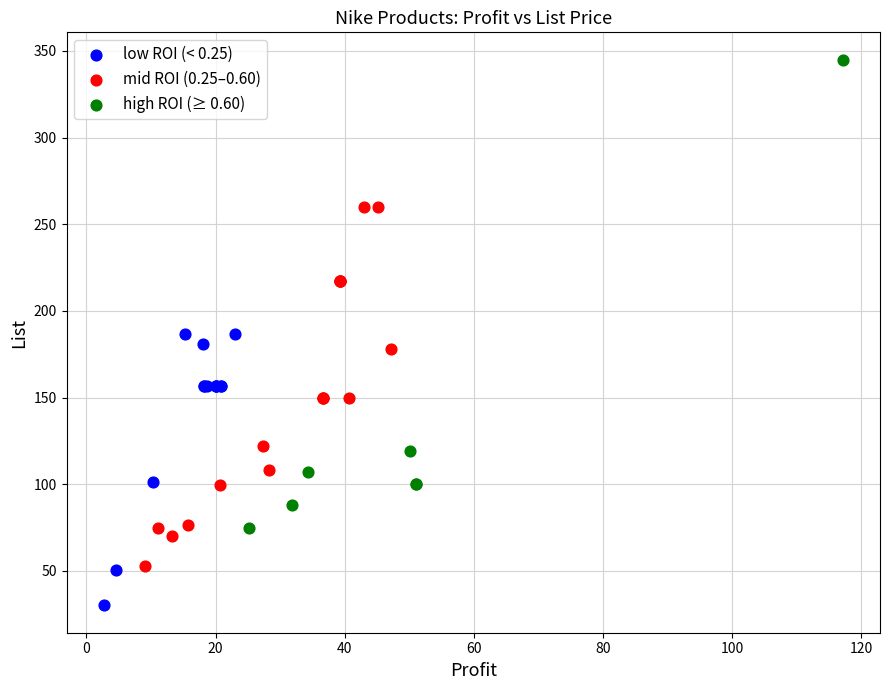

Which series has the largest Y range (max minus min)?

high ROI (≥ 0.60)